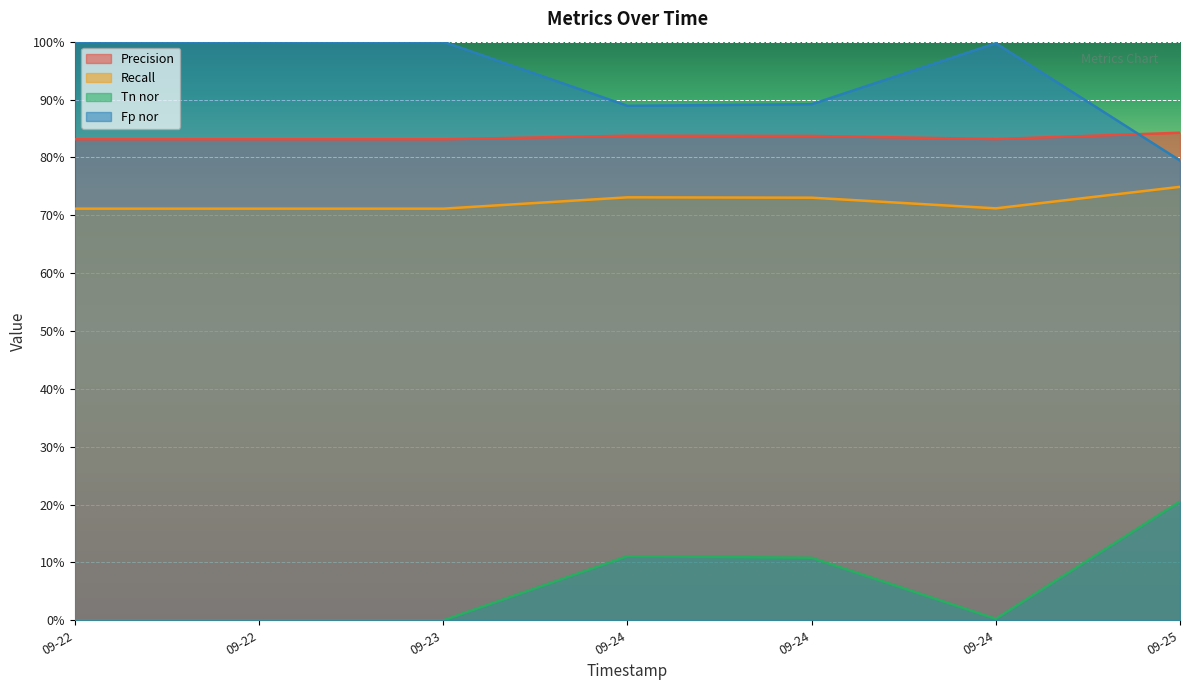

Reading left to right, transcribe all the data shown in this chart.

Precision: 0.8	0.8	0.8	0.8	0.8	0.8	0.8
Recall: 0.7	0.7	0.7	0.7	0.7	0.7	0.7
Tn nor: 0.0	0.0	0.0	0.1	0.1	0.0	0.2
Fp nor: 1.0	1.0	1.0	0.9	0.9	1.0	0.8